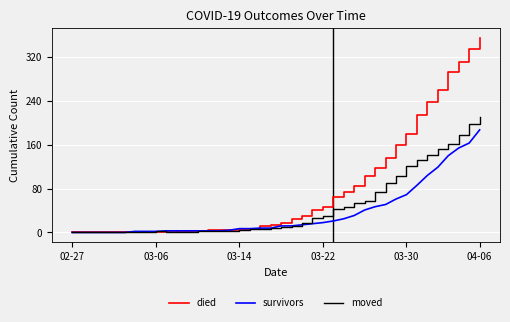

List the series in order of their peak value, highest first.

died, moved, survivors